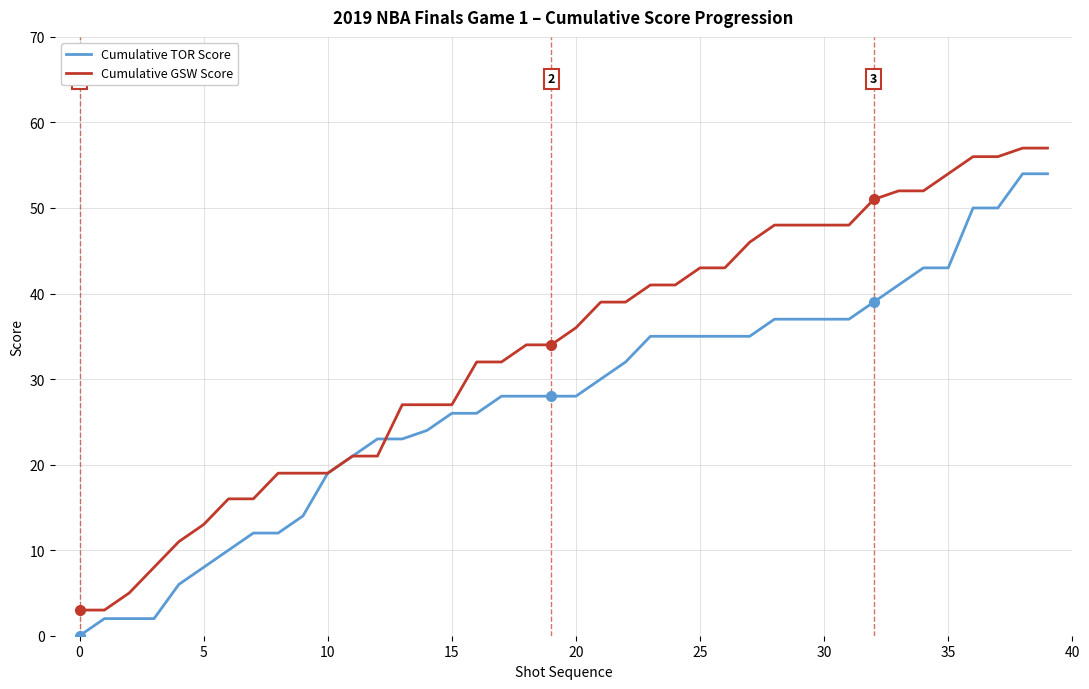

True or false: Cumulative TOR Score and Cumulative GSW Score intersect in this chart.

True